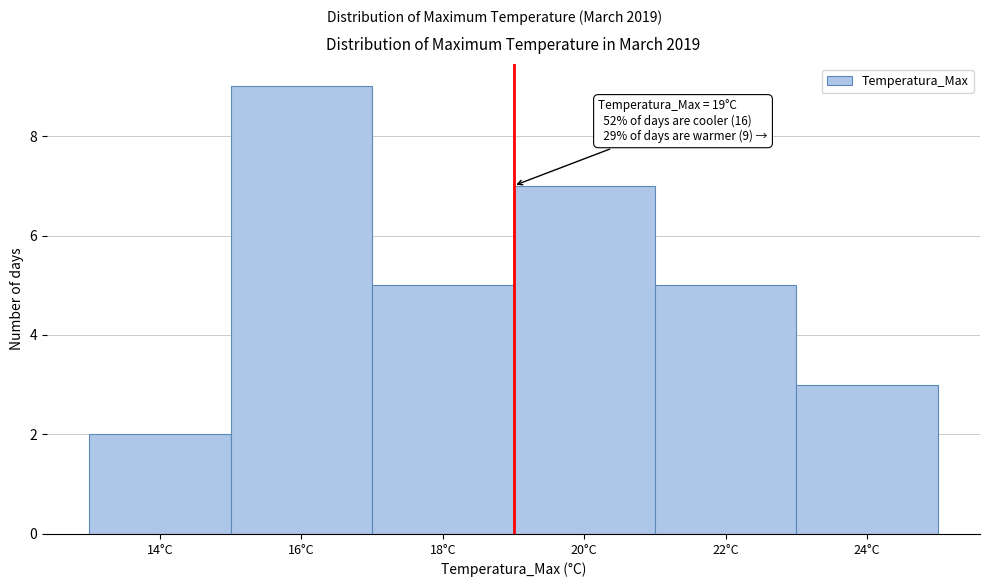

Which range on the x-axis has the tallest bar?

15 to 17